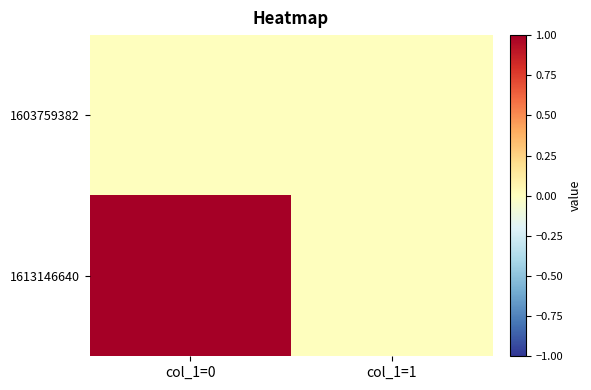

How many categories are shown in the chart?

2